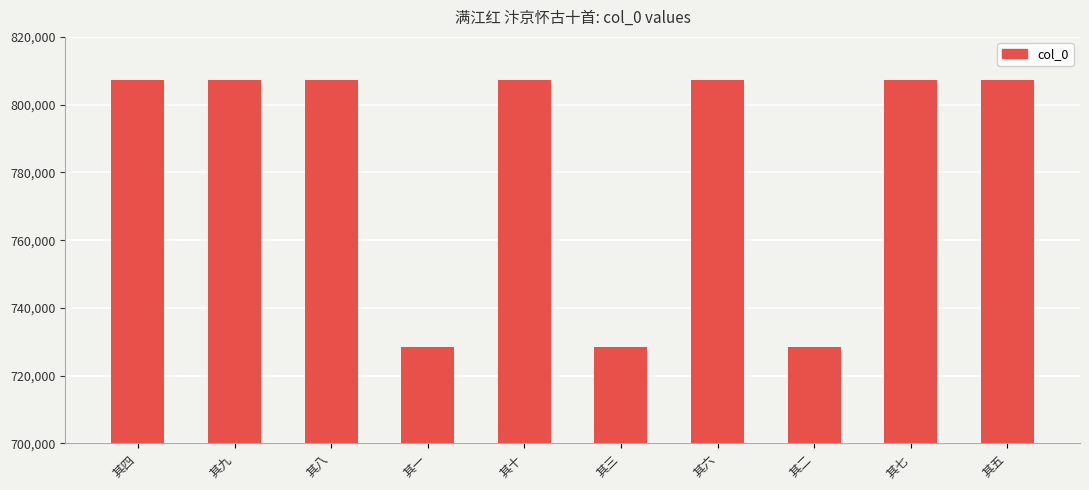

How many data points are less than 807229?

5